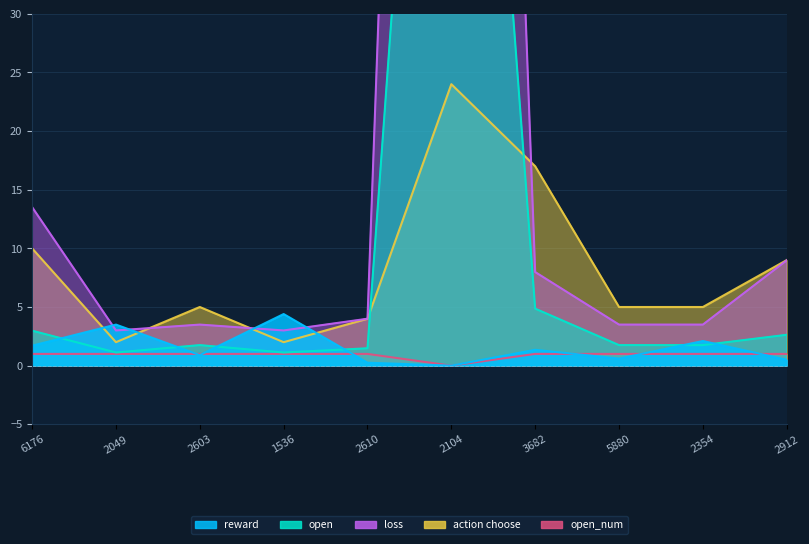

What is the difference between the second highest and minimum values in the open_num series?

1.0